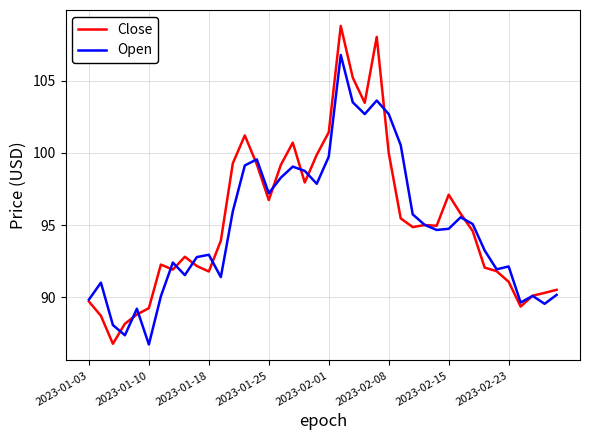

What is the smallest value displayed?

86.7